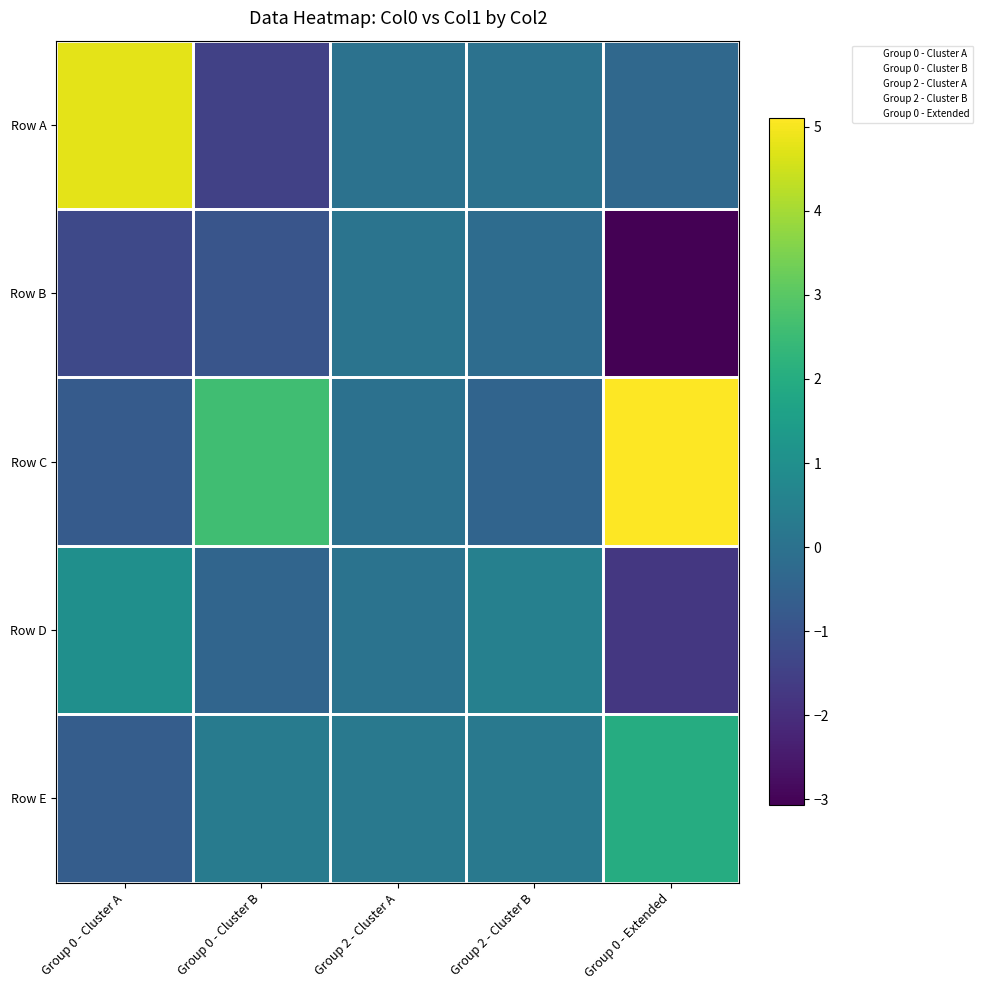

Which series has the largest total across all categories?

Row C